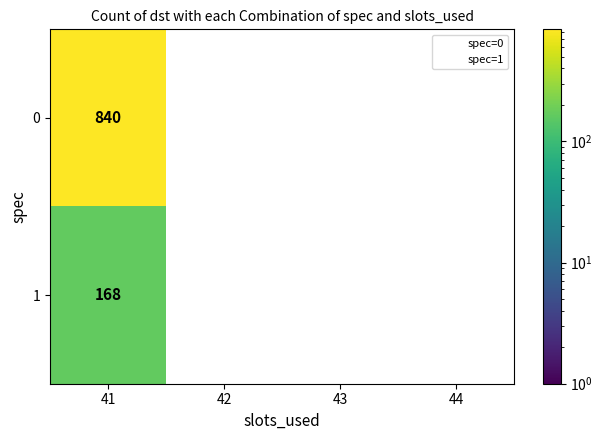

At which category does the chart reach its peak across all series?

41